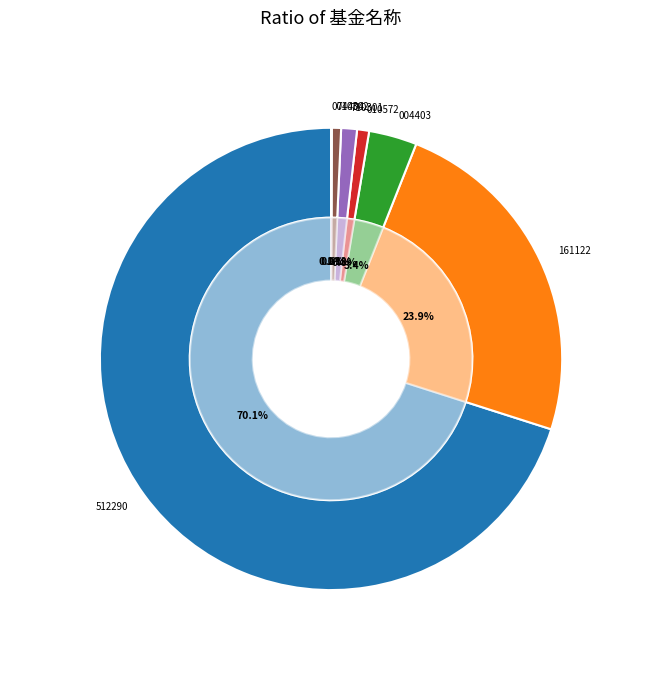

Count the number of slices in the pie.

7